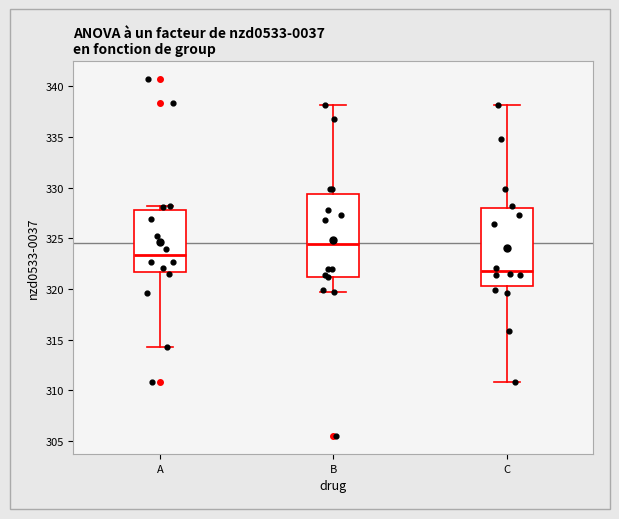

Which box's median line is the highest?

B